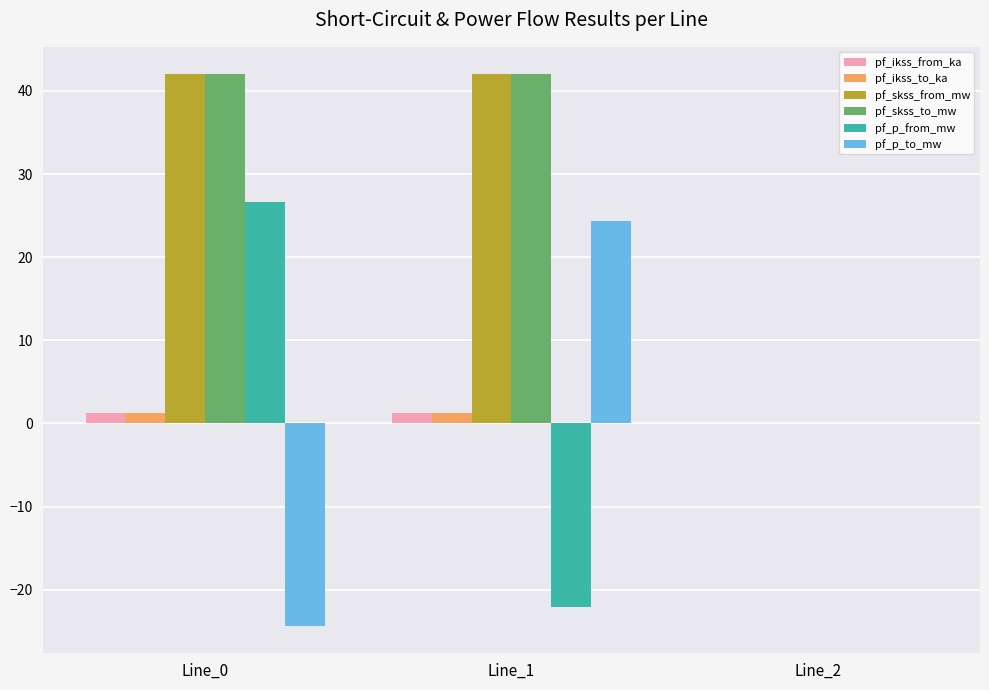

At which label is pf_skss_to_mw closest to 20?

Line_2